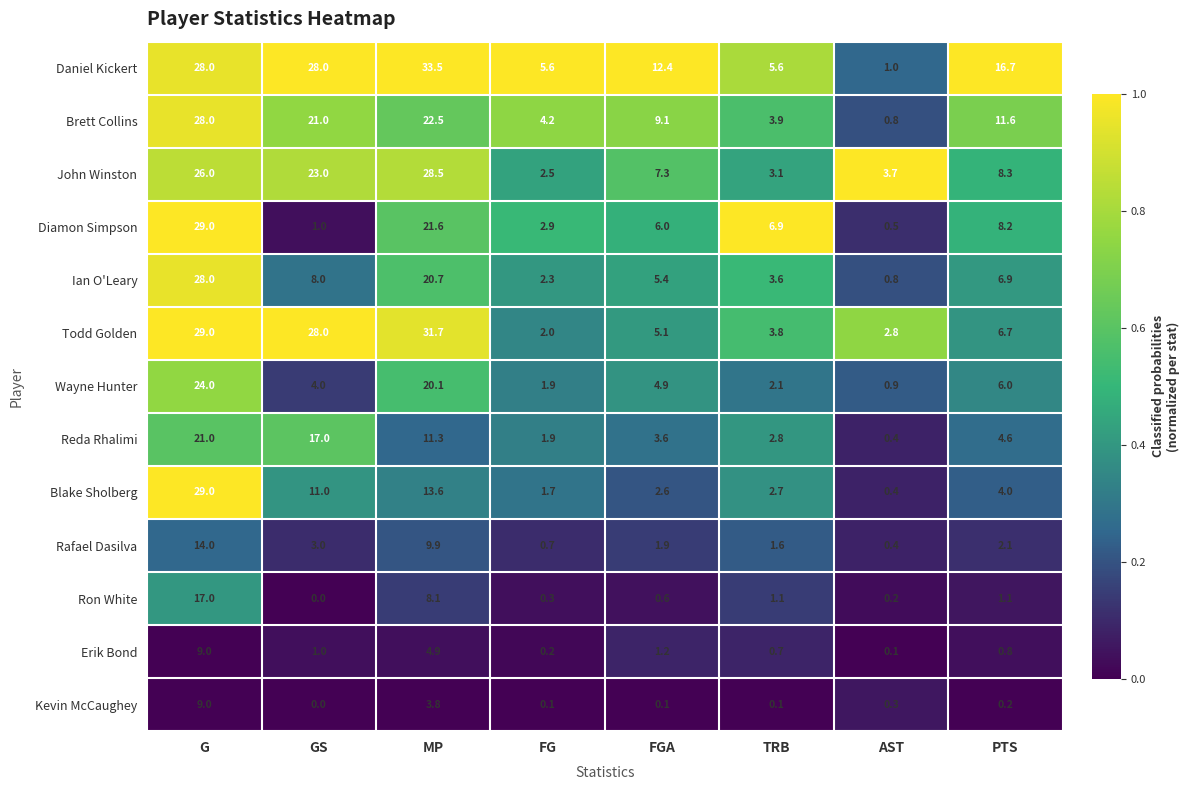

Rank the series at PTS from lowest to highest value.

Kevin McCaughey, Erik Bond, Ron White, Rafael Dasilva, Blake Sholberg, Reda Rhalimi, Wayne Hunter, Todd Golden, Ian O'Leary, Diamon Simpson, John Winston, Brett Collins, Daniel Kickert